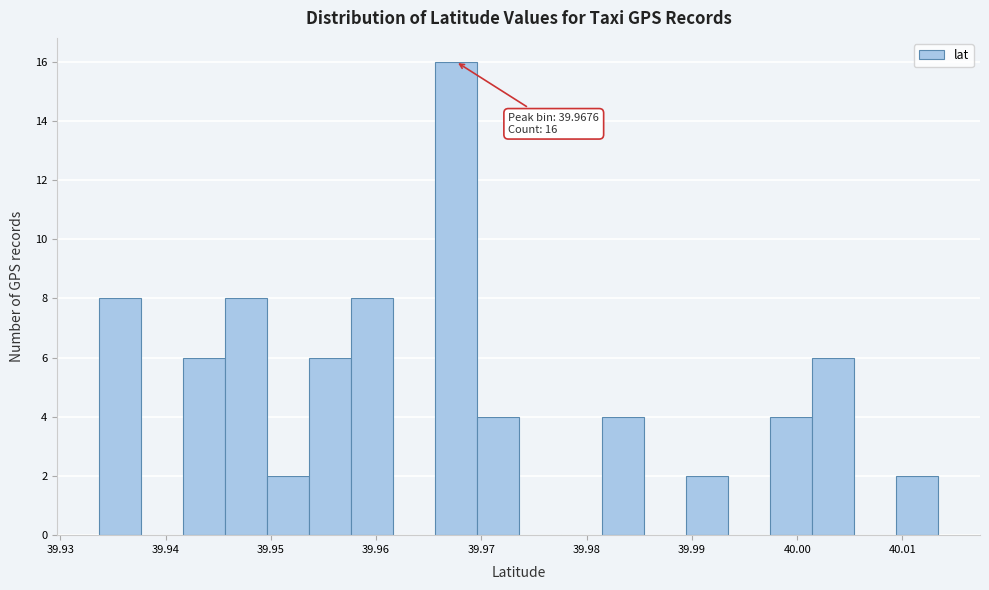

Read against the x-axis, roughly where is the centre of the tallest bar?

39.968